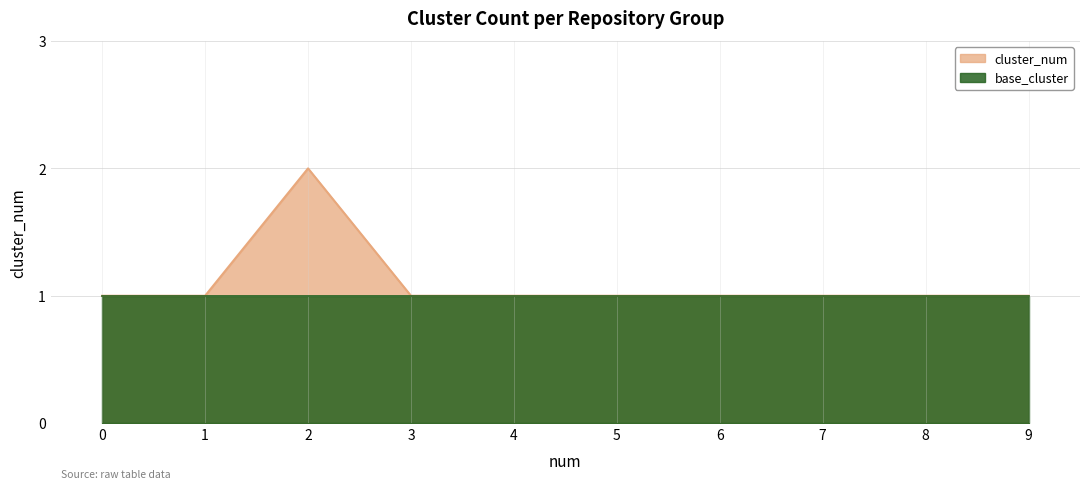

What is the value of the 9th point from the left?

1